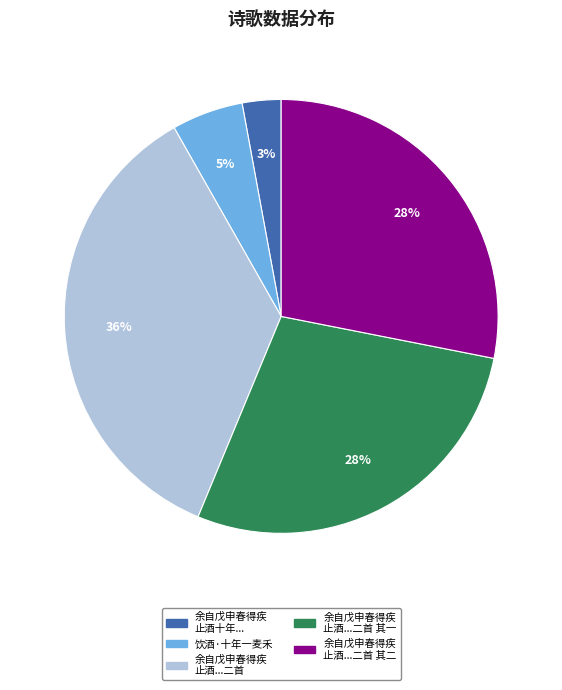

Does any single category account for the majority?

No